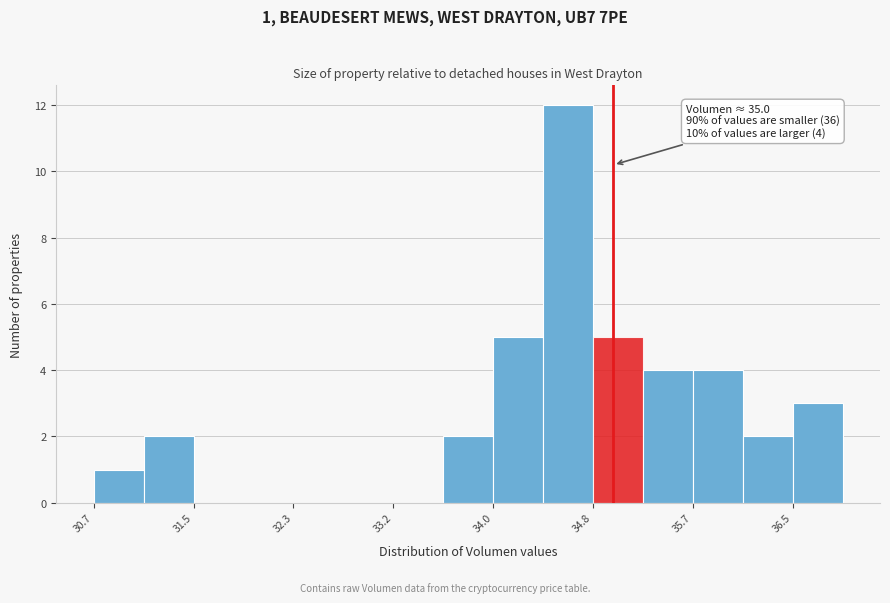

Over which range of the x-axis is the bar tallest?

34.4 to 34.8